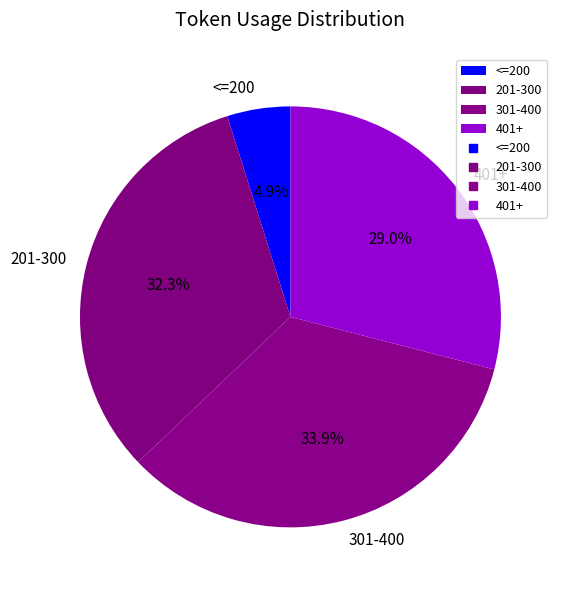

What is the ratio of the value at 401+ to the value at 201-300?

0.9